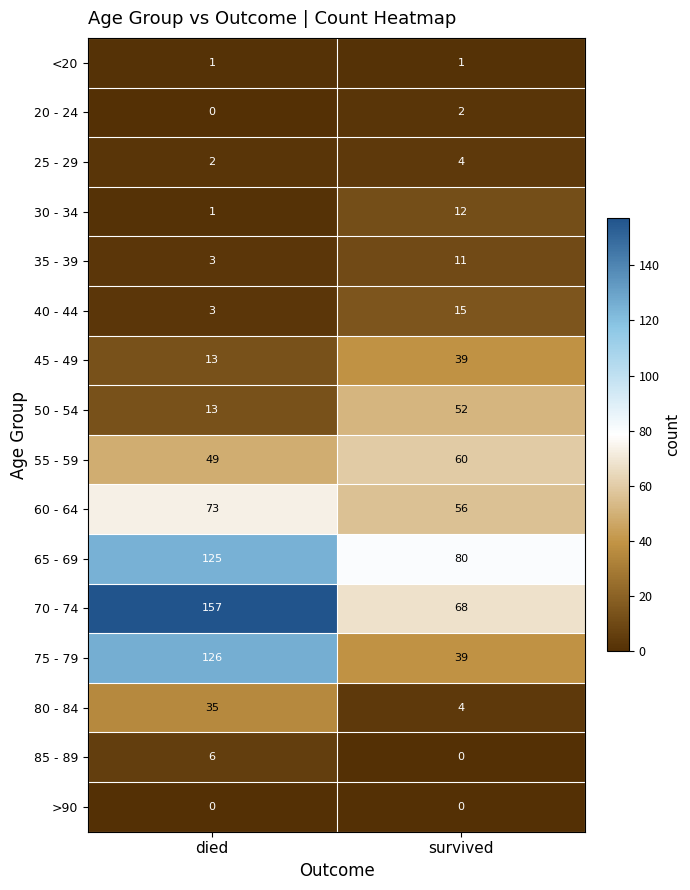

Which series has the largest range (max minus min)?

70 - 74